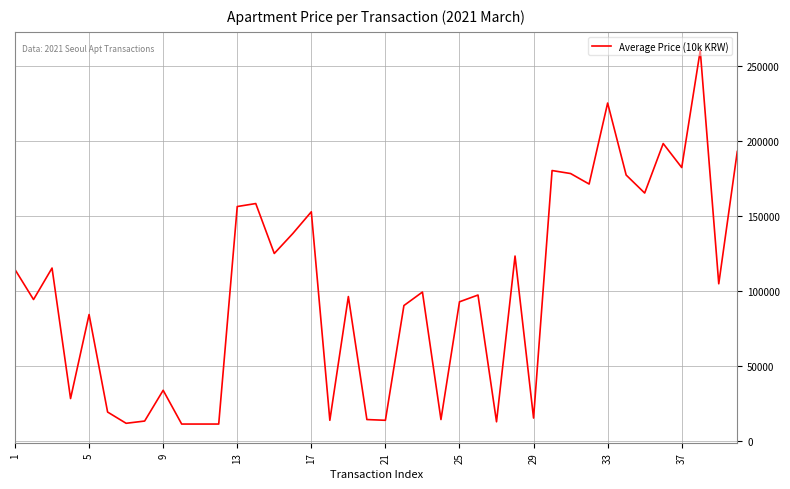

What is the difference between the maximum and minimum values?

249000